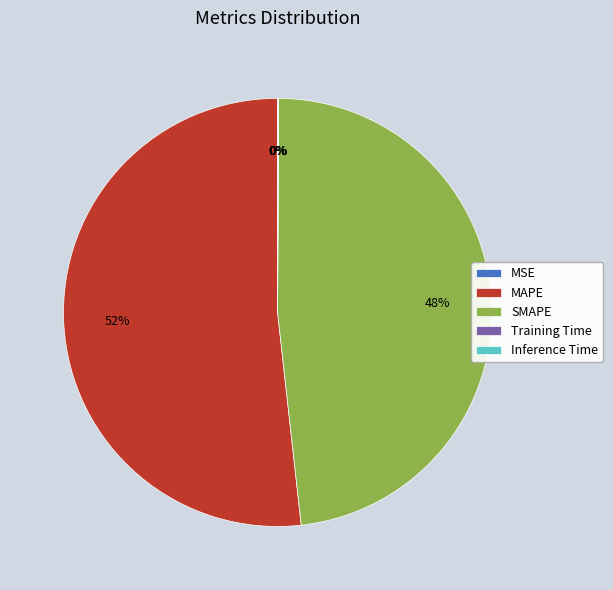

To the nearest percent, what portion does SMAPE represent?

48%